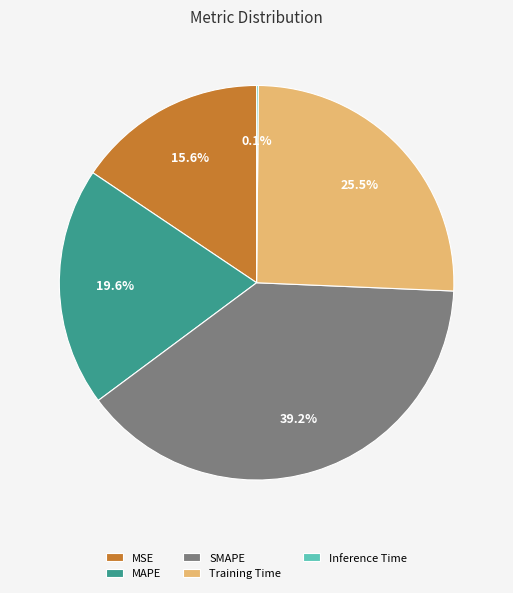

Approximately how many times larger is the value at SMAPE compared to Training Time?

1.5